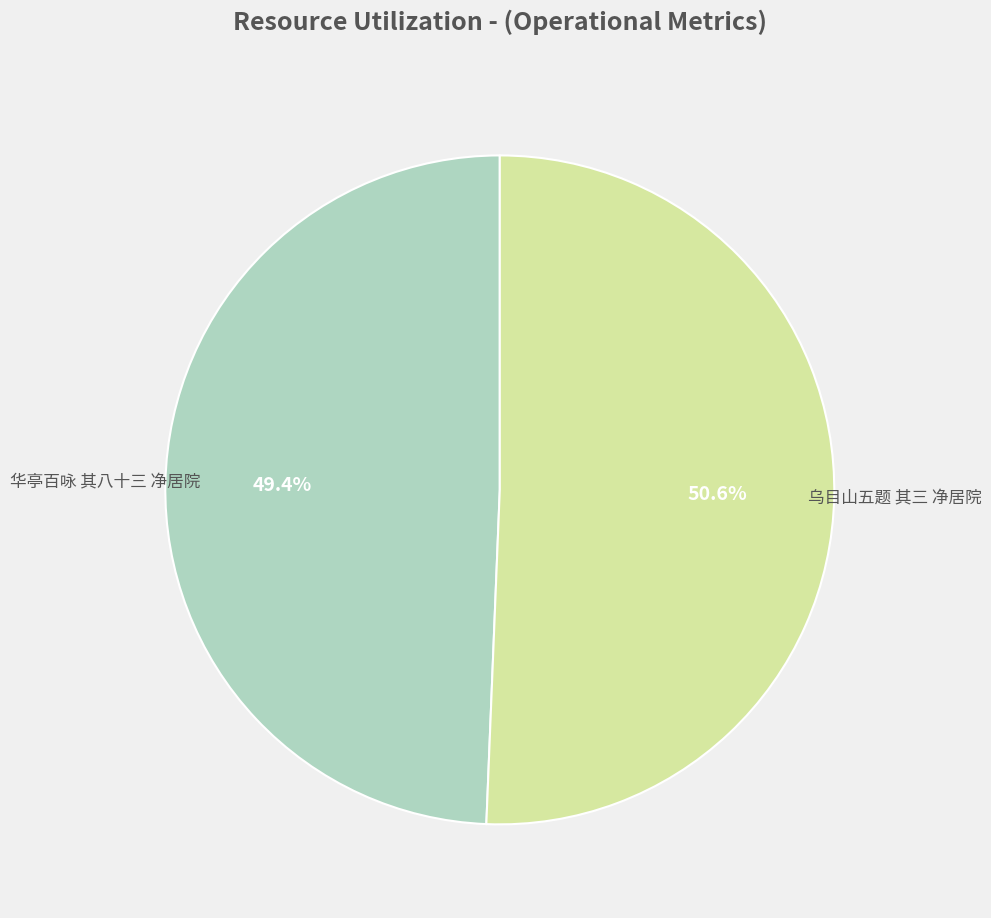

Is there any slice that represents more than half of the pie?

Yes